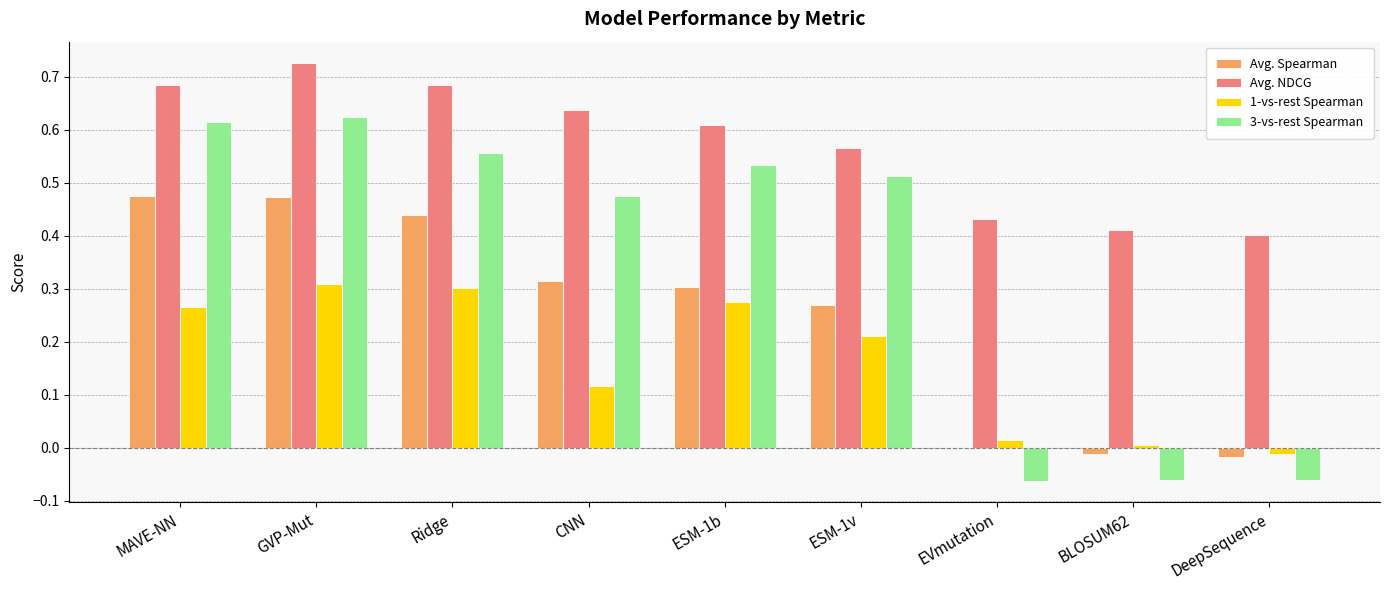

What is the sum of all 1-vs-rest Spearman values?

1.5